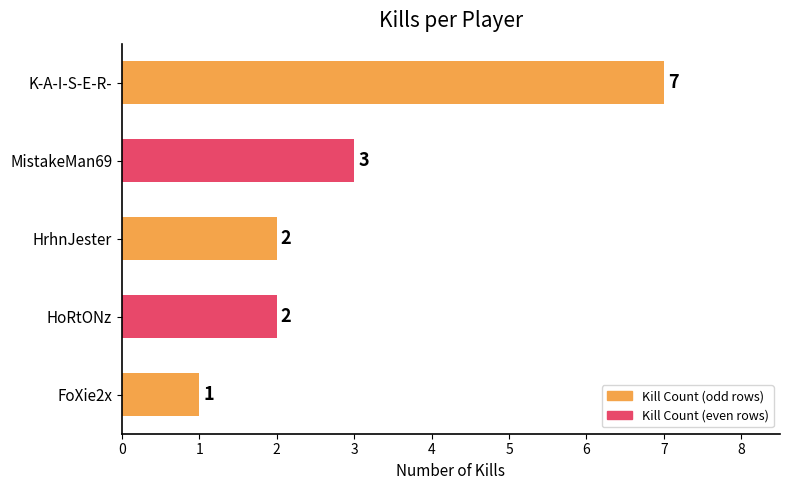

Approximately how many times larger is the value at FoXie2x compared to HoRtONz?

0.5